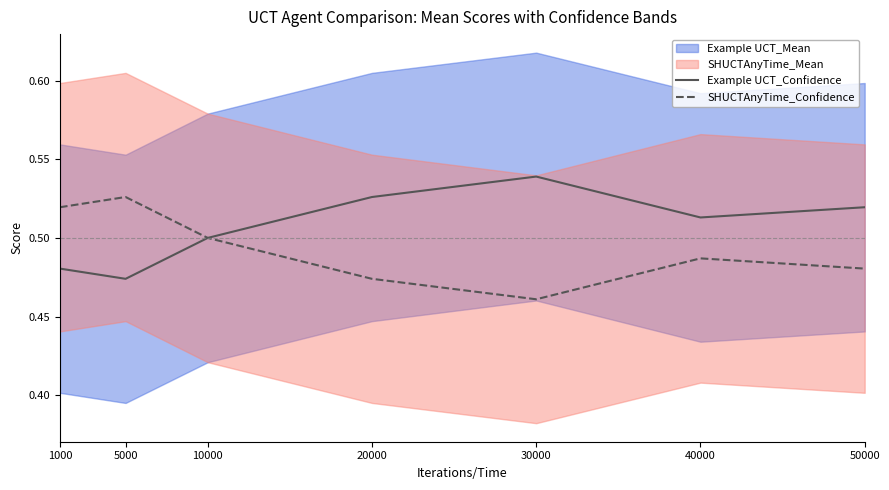

True or false: Example UCT_Confidence has a value of 0.3 at 30000.

False